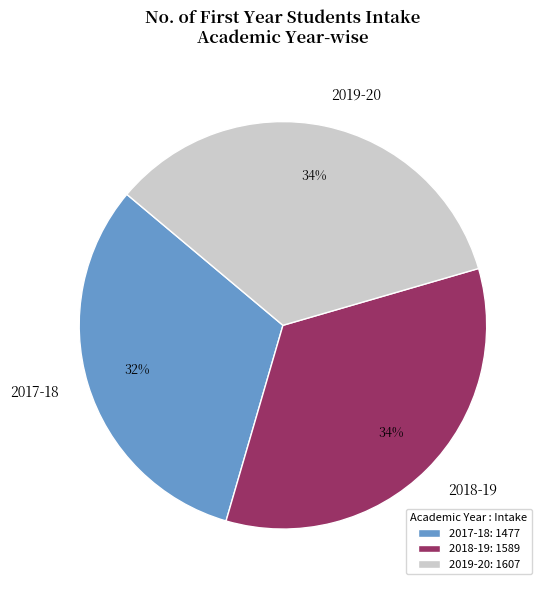

Is the sum of 2019-20 and 2017-18 greater than half?

Yes